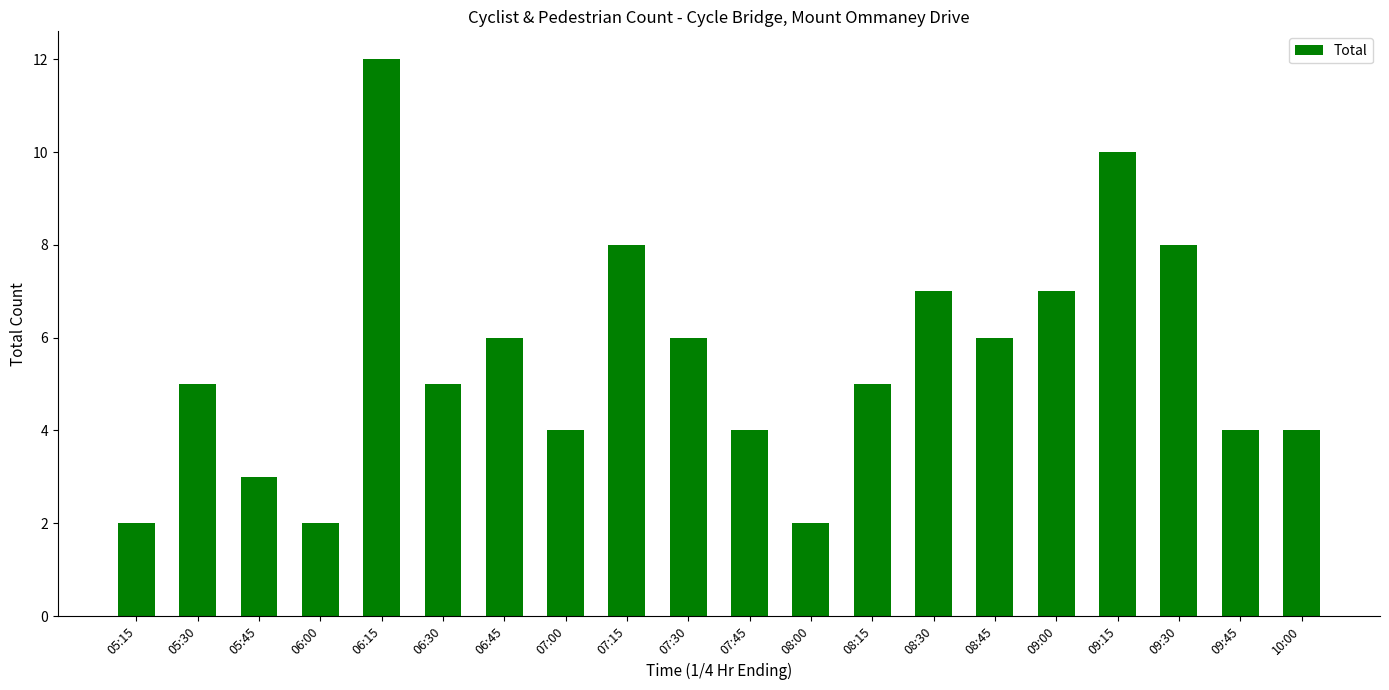

What is the value of the 9th bar from the left?

8